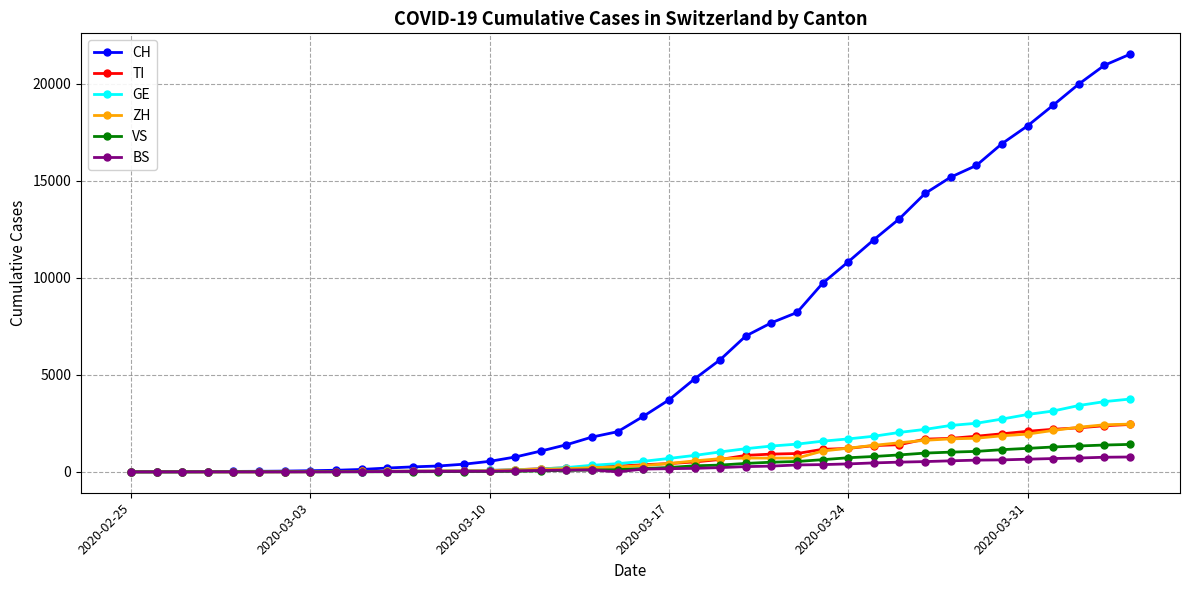

How many data points in TI are less than 368?

20